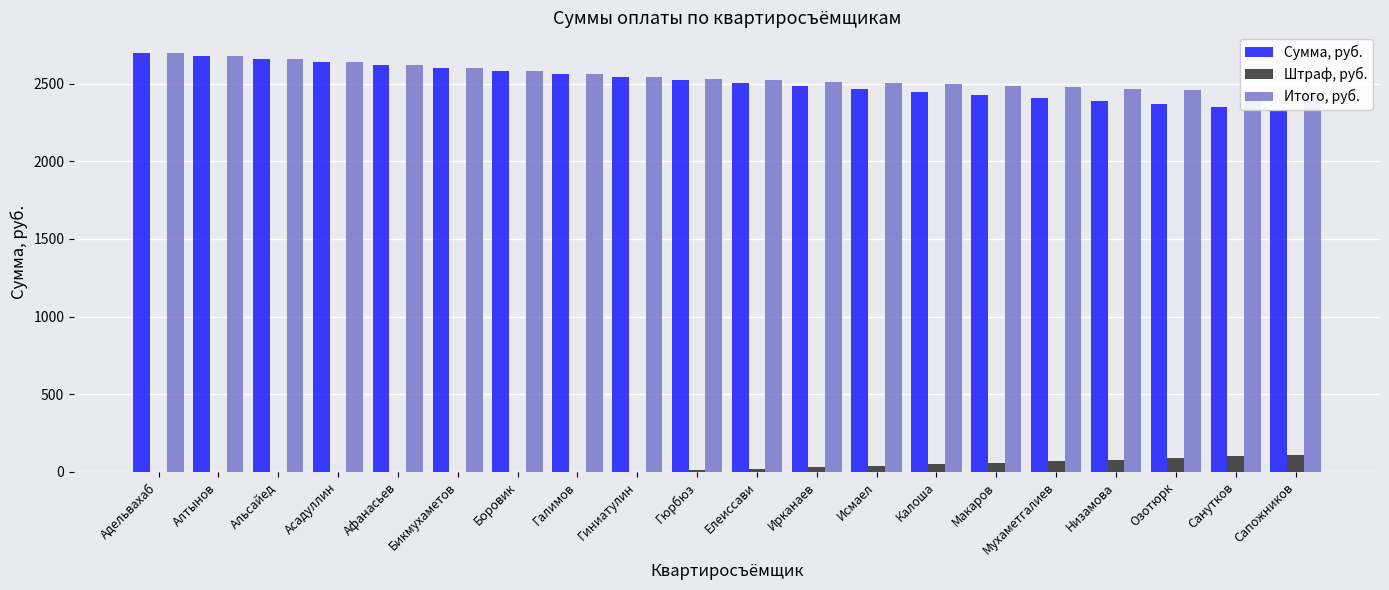

Which series has the largest range (max minus min)?

Сумма, руб.